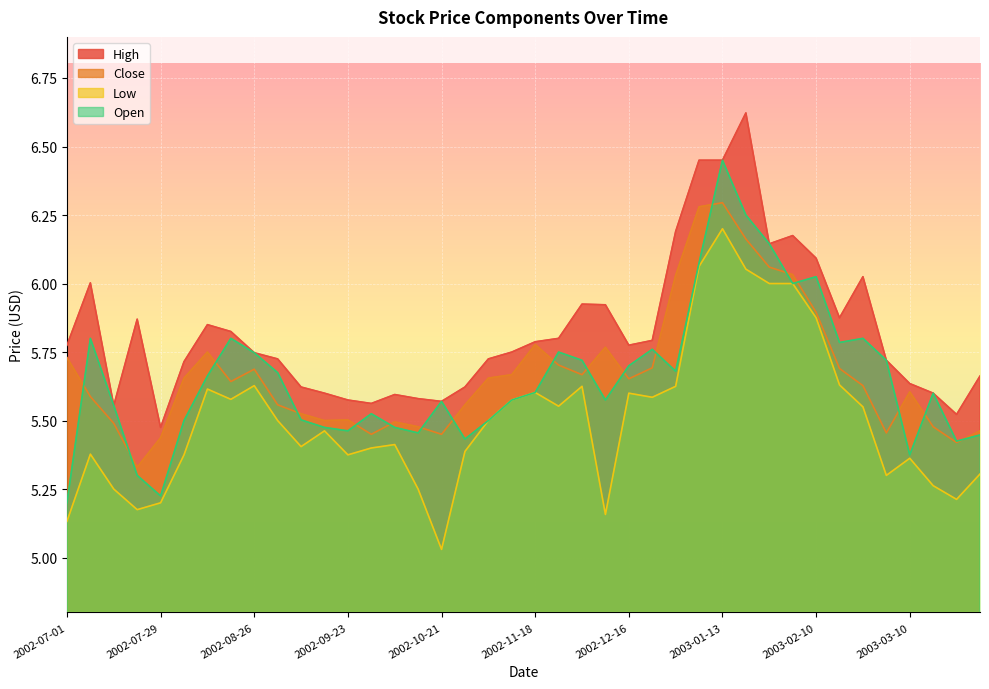

Rank the series by their maximum value, from lowest to highest.

Low, Close, Open, High